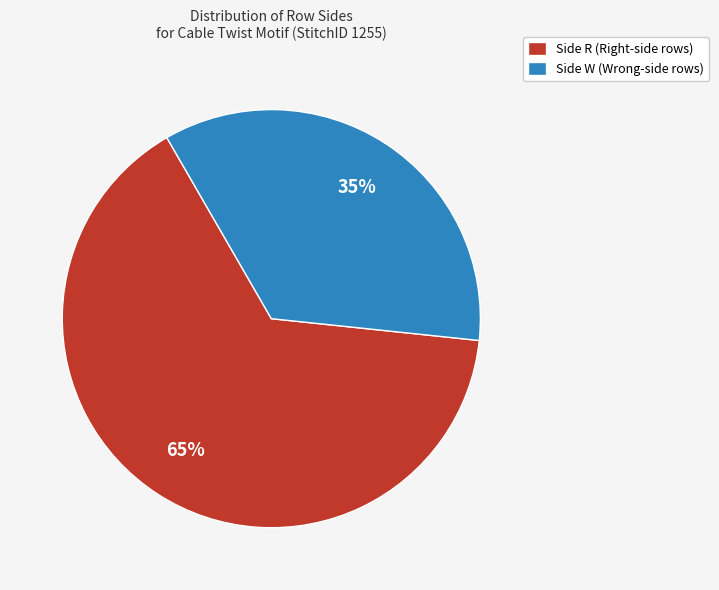

To the nearest percent, what percentage of the pie is Side W (Wrong-side rows)?

35%